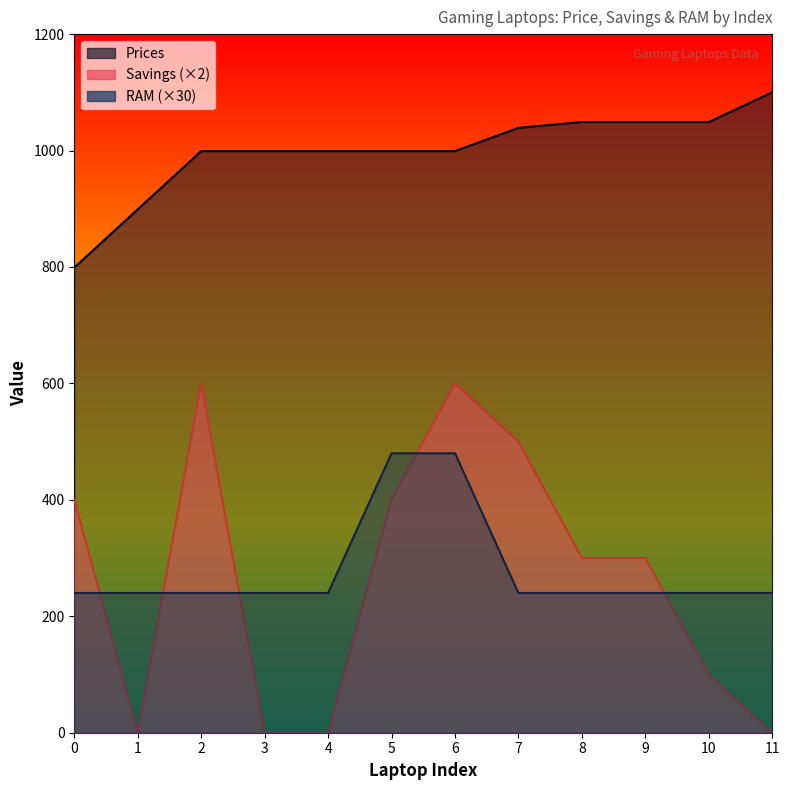

At how many categories does at least one series exceed 555?

12